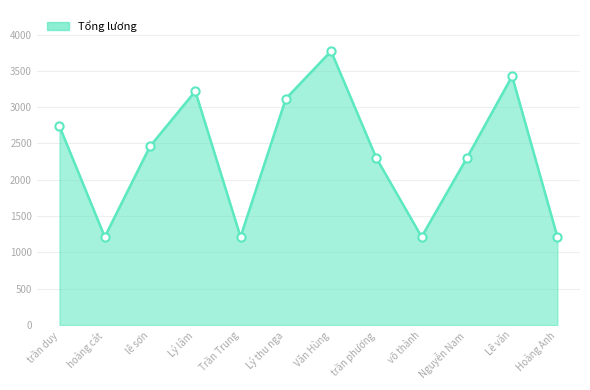

What is the change in value from Văn Hùng to võ thành?

-2557